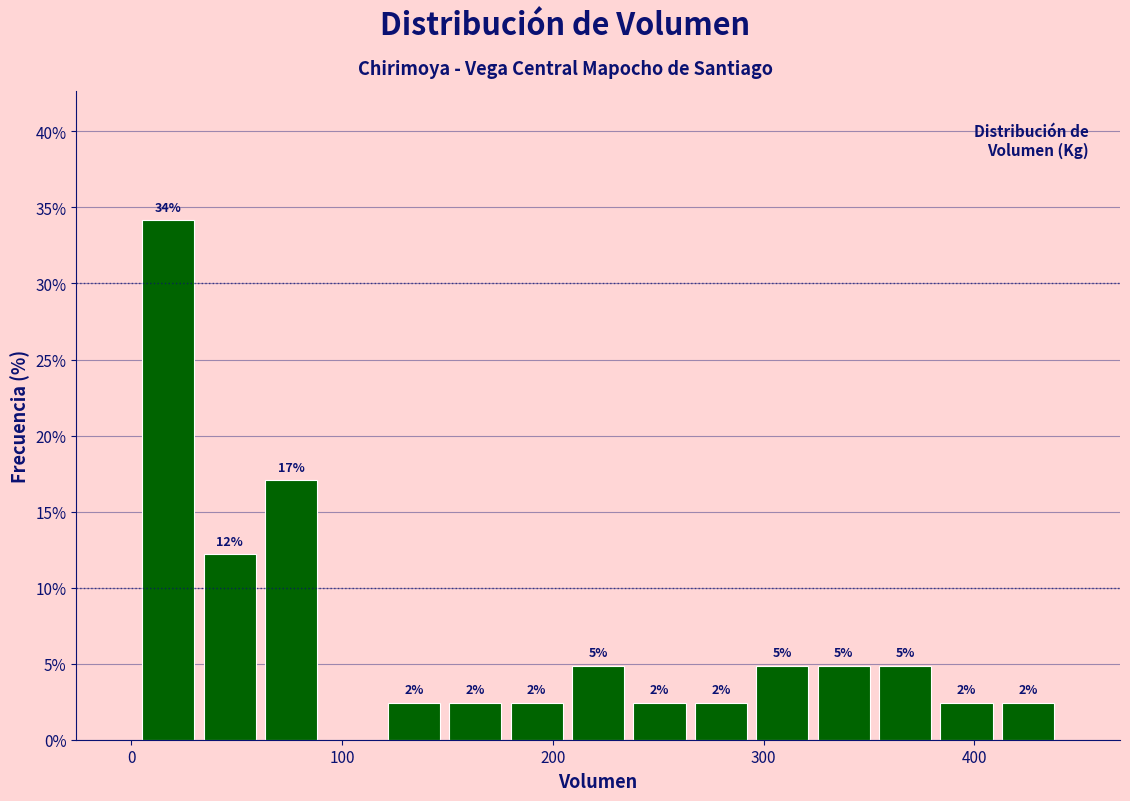

Around what value on the x-axis is the tallest bar? Give the approximate position of its centre, as read against the axis.

20